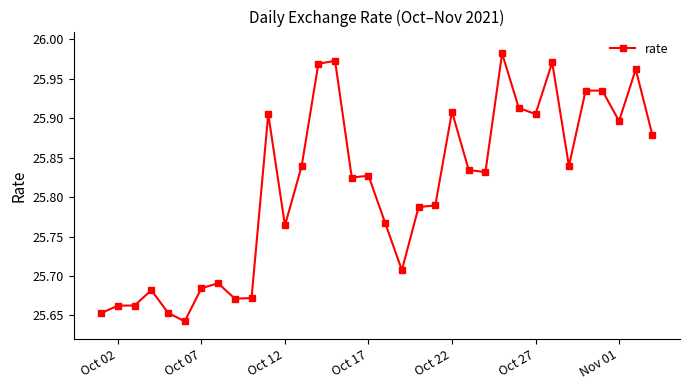

What is the difference between the second highest and minimum values?

0.3